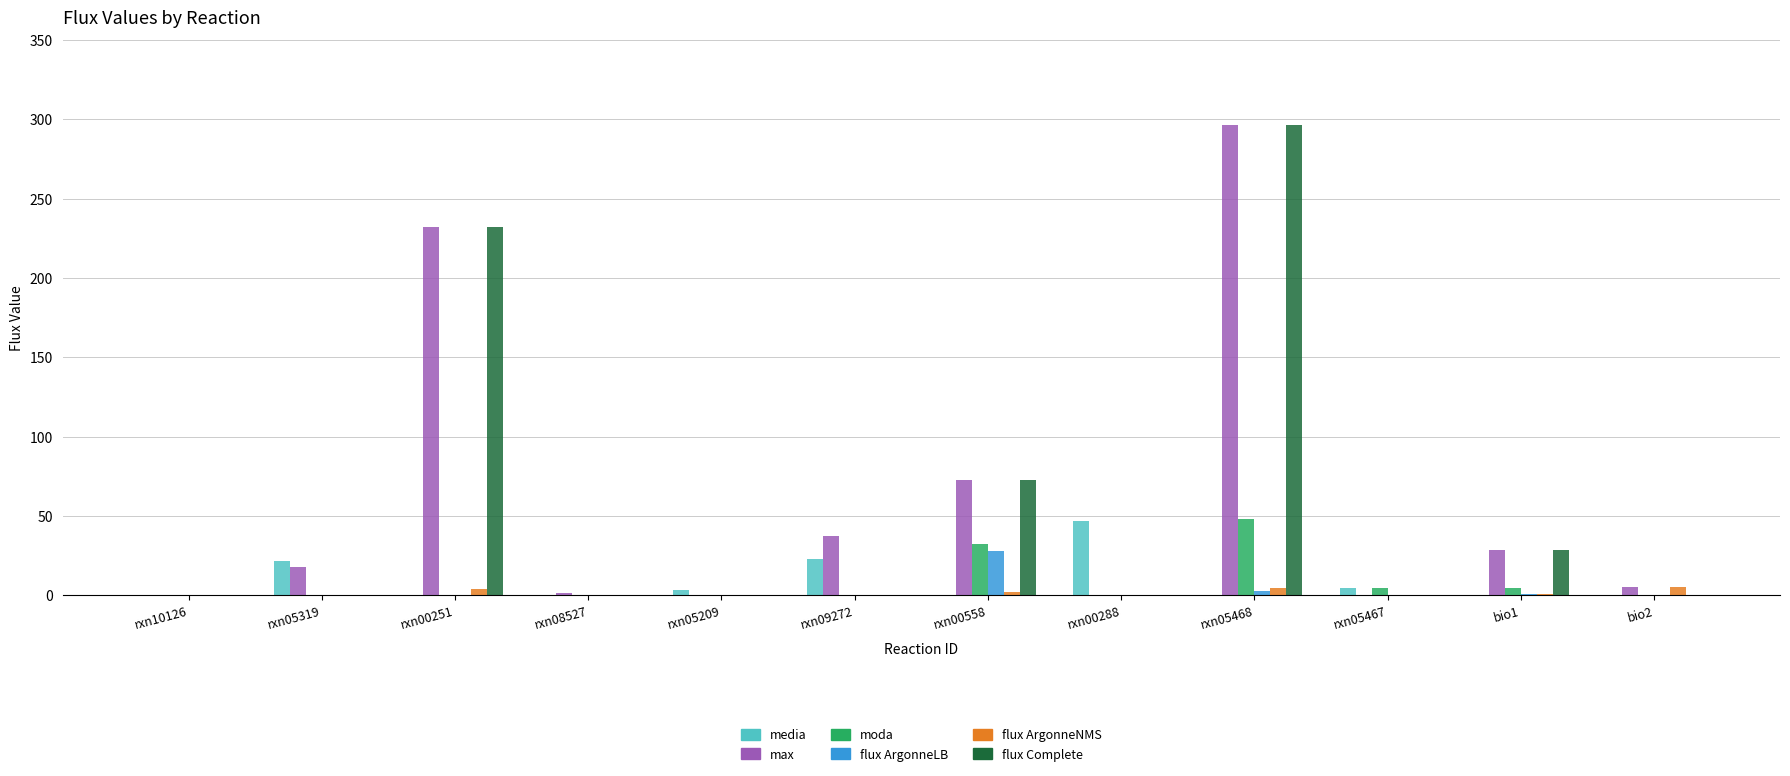

What is the greatest value displayed?

296.6